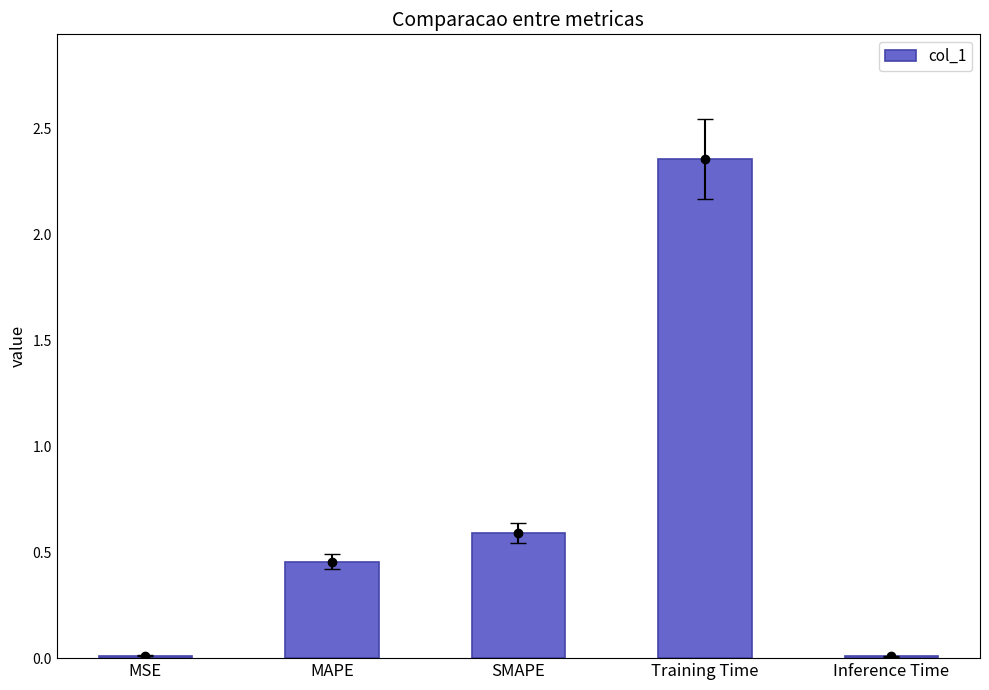

Reading right to left, list all the values displayed in this chart.

0.0	2.4	0.6	0.5	0.0